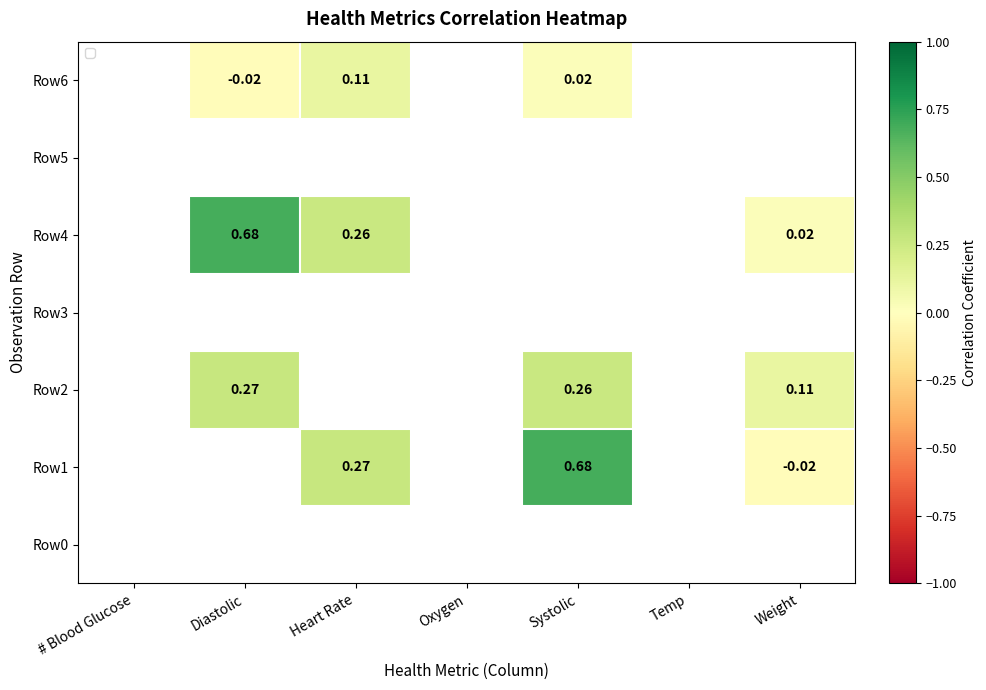

Is the value of Row4 at Weight greater than the value of Row1 at Systolic?

No